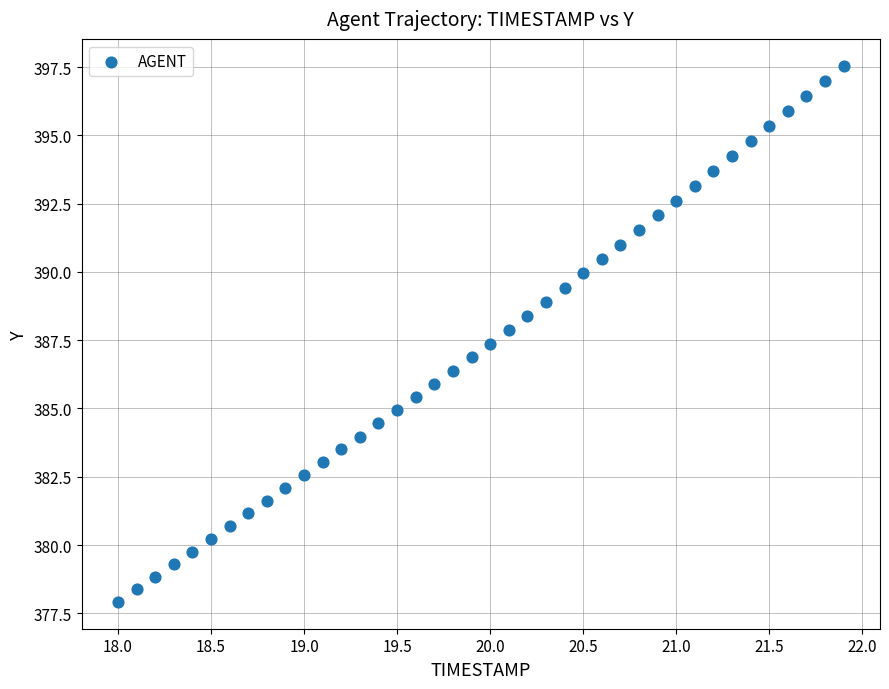

What is the range of Y values (max minus min)?

19.6